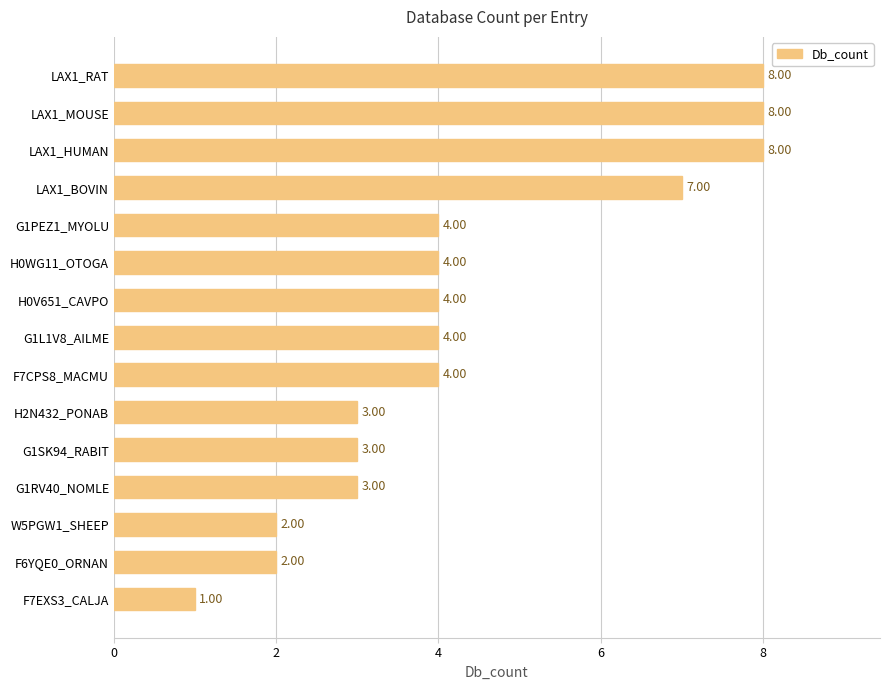

Are the bars grouped side by side (vs. stacked)?

No